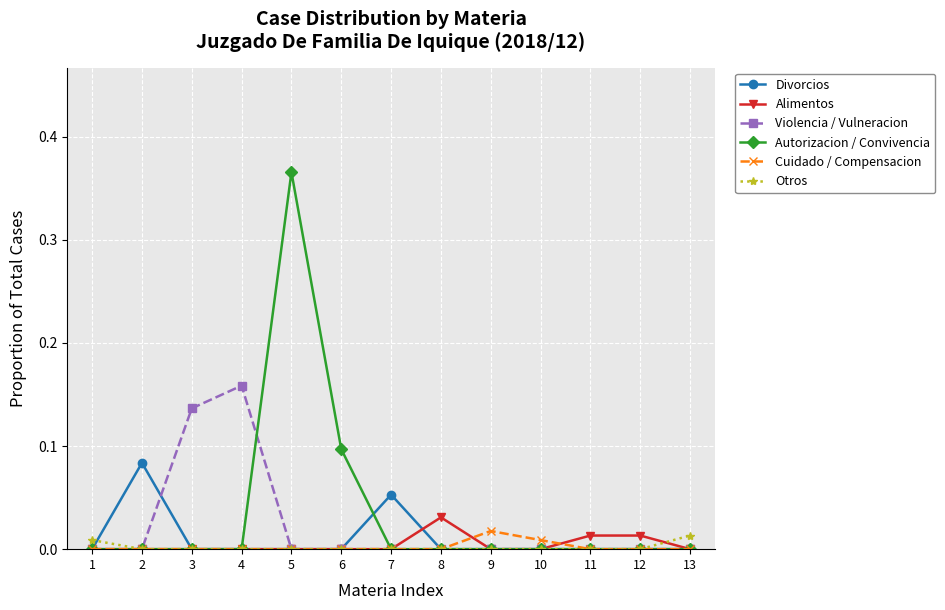

How many Violencia / Vulneracion values are between 0 and 1?

13